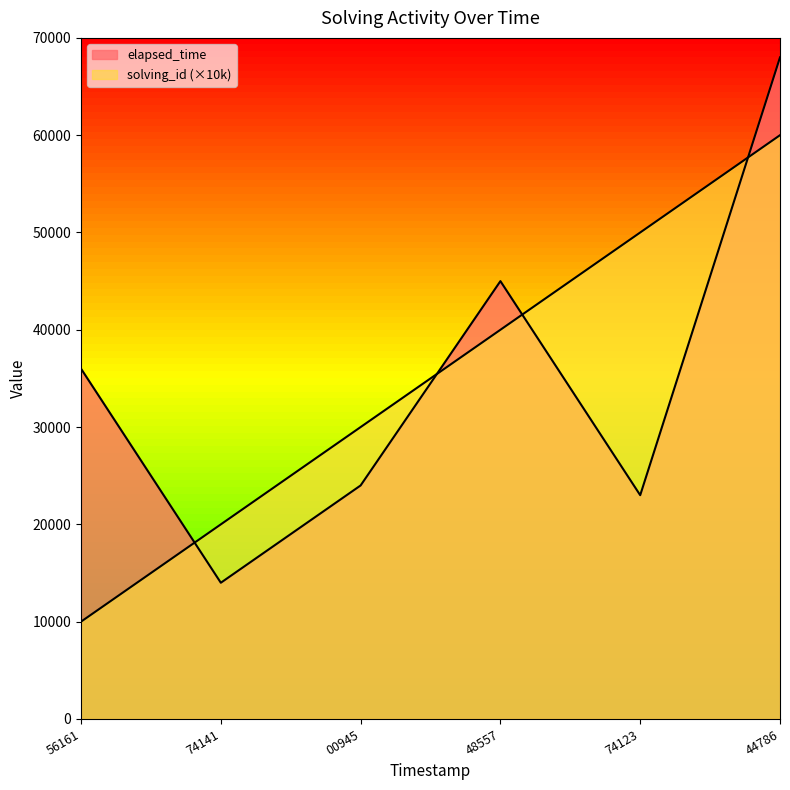

True or false: solving_id and elapsed_time intersect in this chart.

True